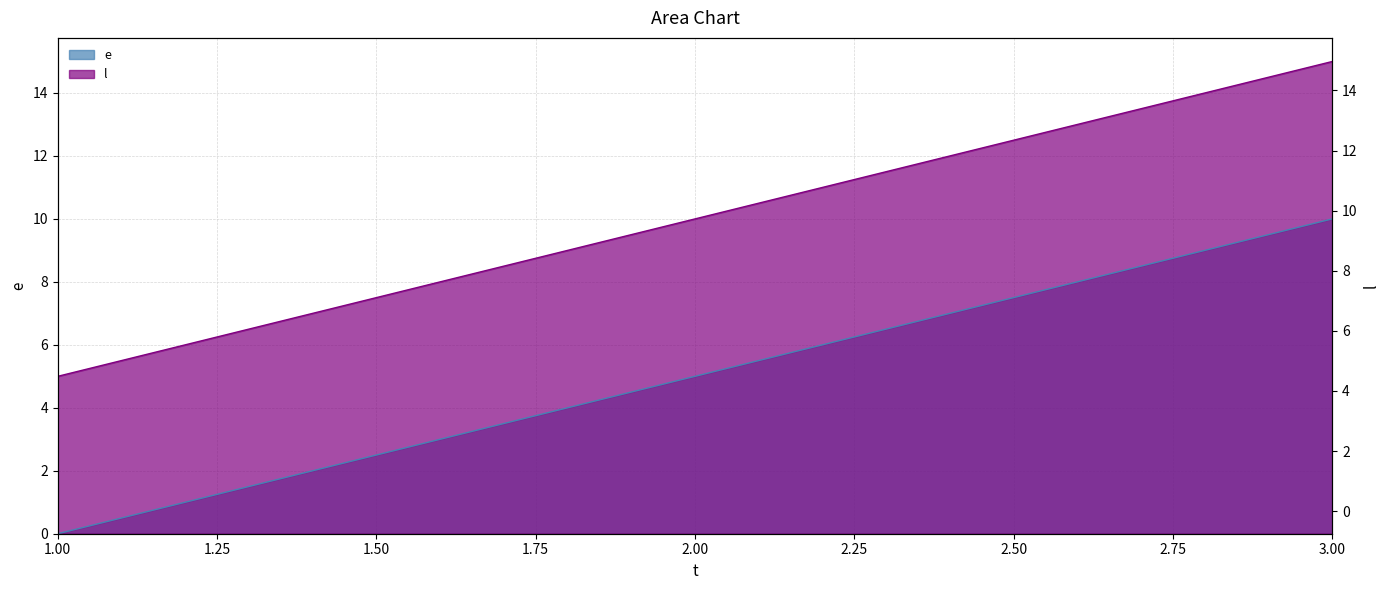

Rank the categories by l value from lowest to highest.

1, 2, 3